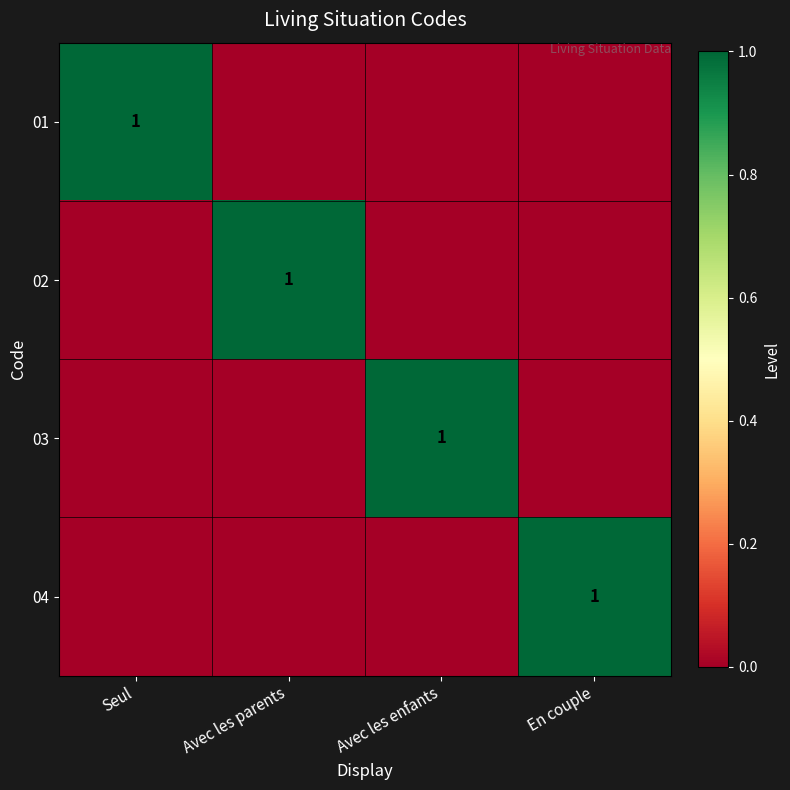

True or false: 01 has a value of 1 at Seul.

True